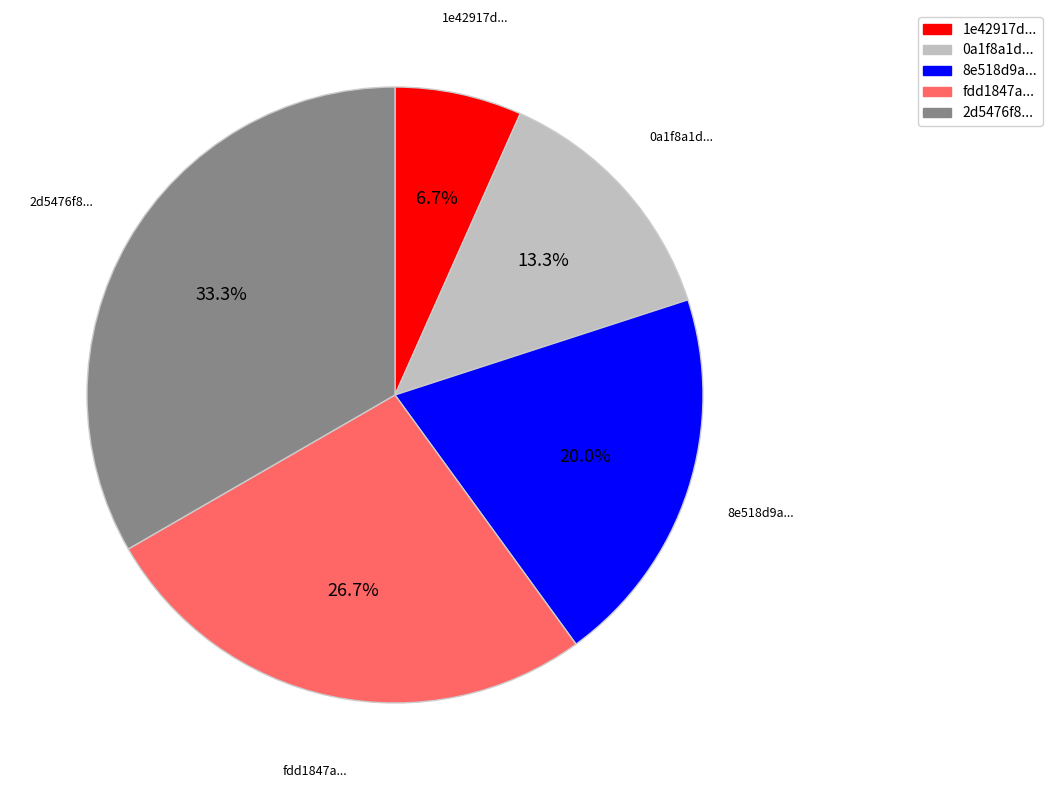

What portion of the pie excludes fdd1847a...?

73.3%